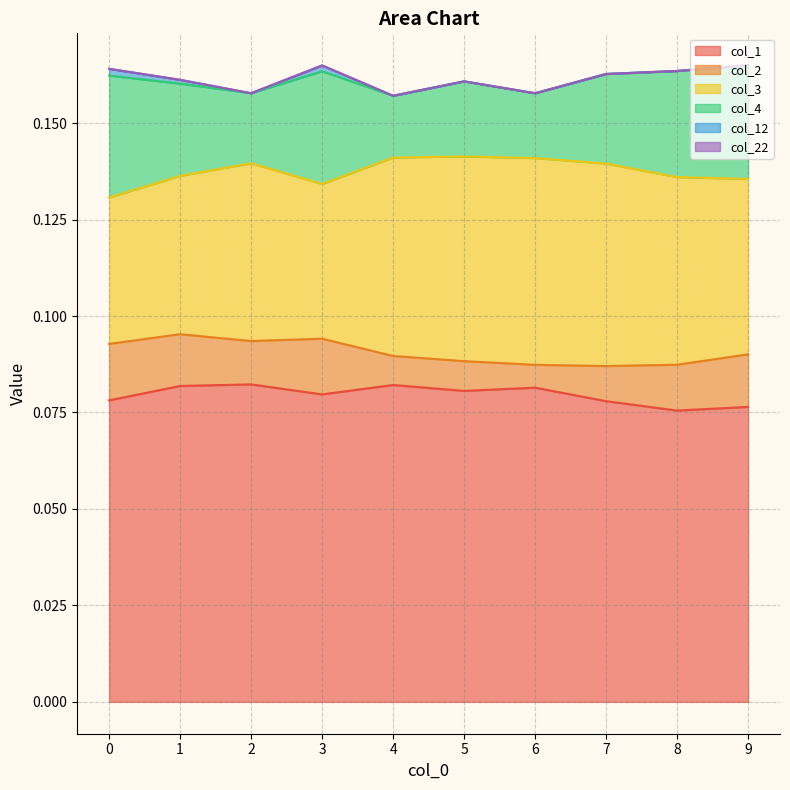

Count the col_3 values in the range 0 to 1.

10